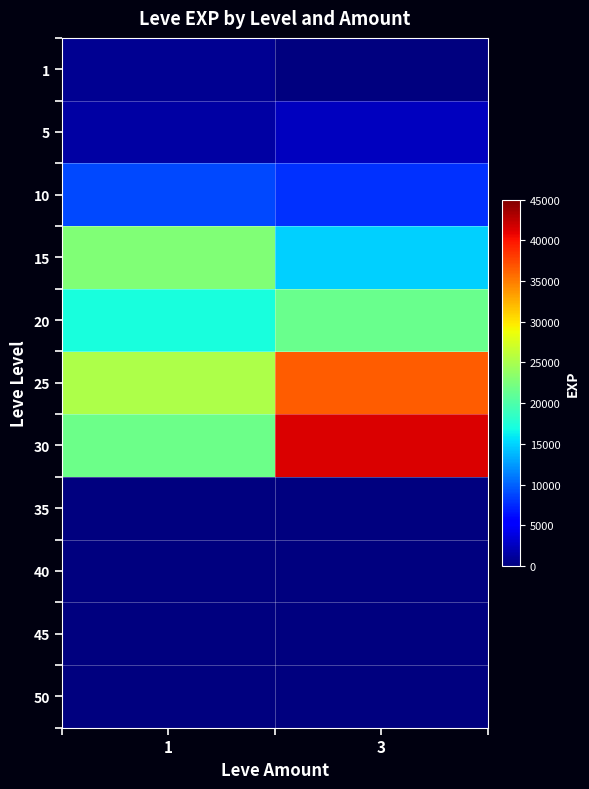

Reading left to right, extract all data points from this chart.

1: 1=800	3=0
5: 1=1420	3=2490
10: 1=8930	3=7880
15: 1=22790	3=14920
20: 1=17120	3=21600
25: 1=25250	3=36390
30: 1=21740	3=41410
35: 1=0	3=0
40: 1=0	3=0
45: 1=0	3=0
50: 1=0	3=0